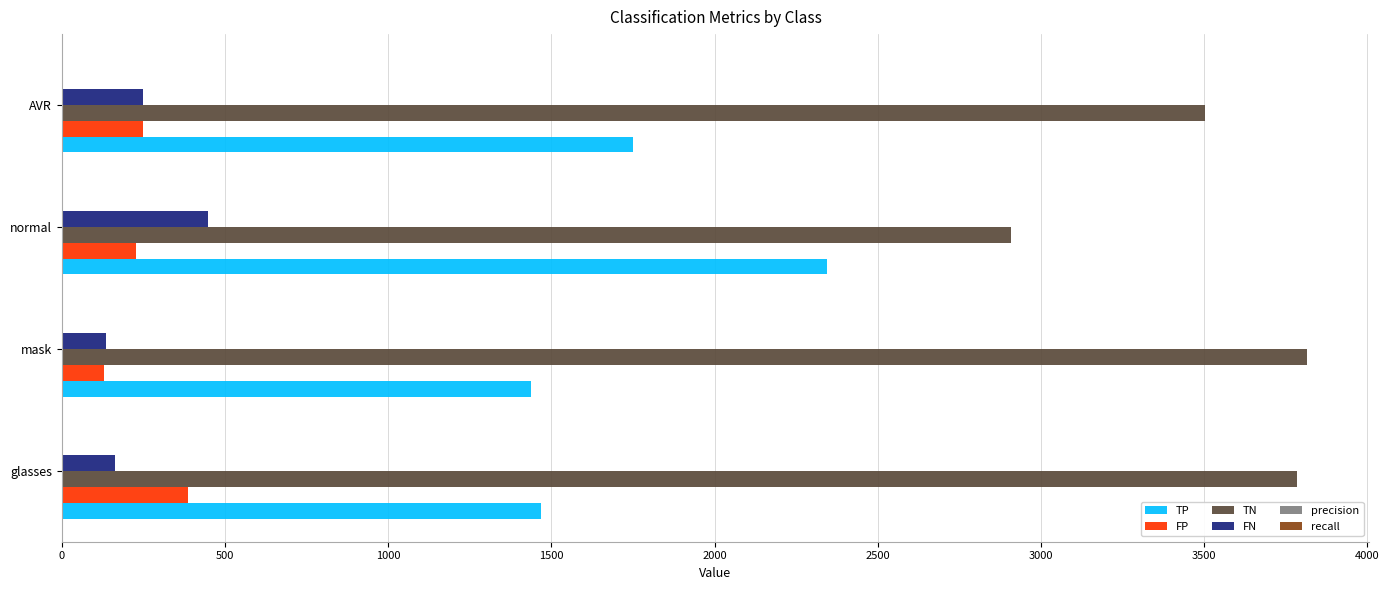

Which series has the largest total across all categories?

TN